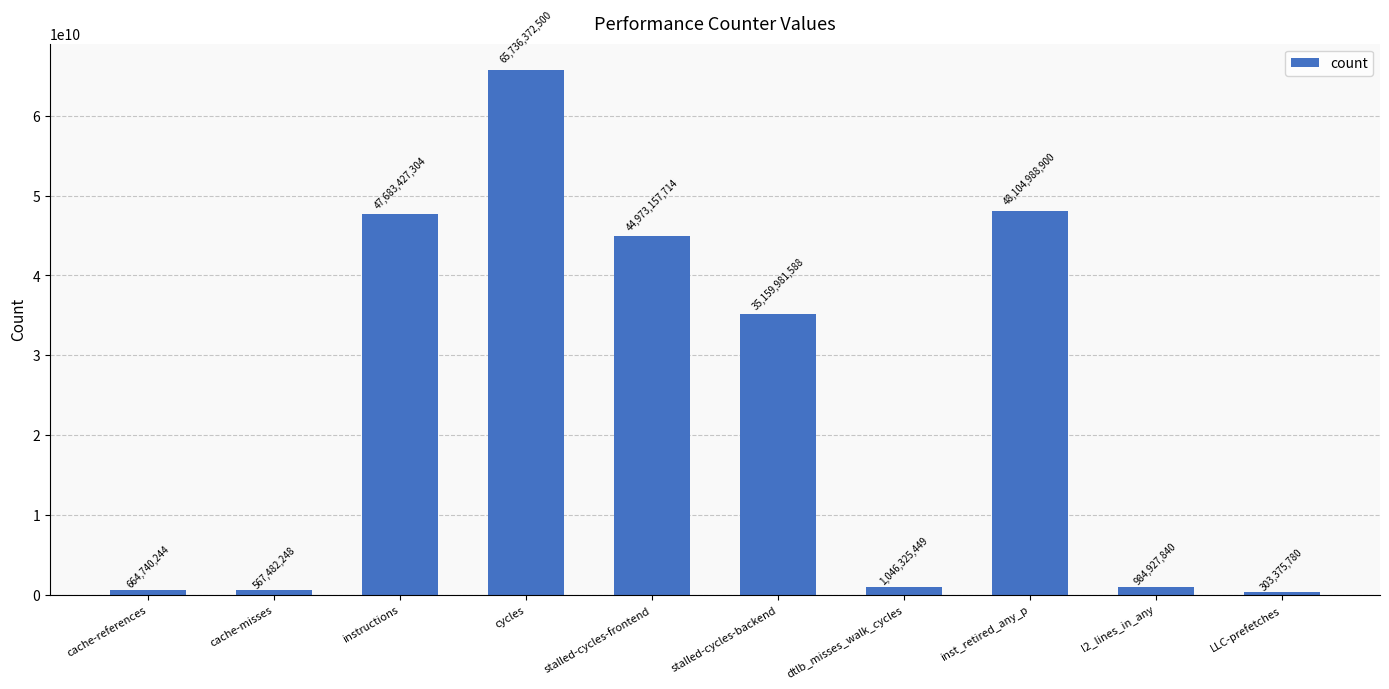

Which category has the lowest value across all series?

LLC-prefetches